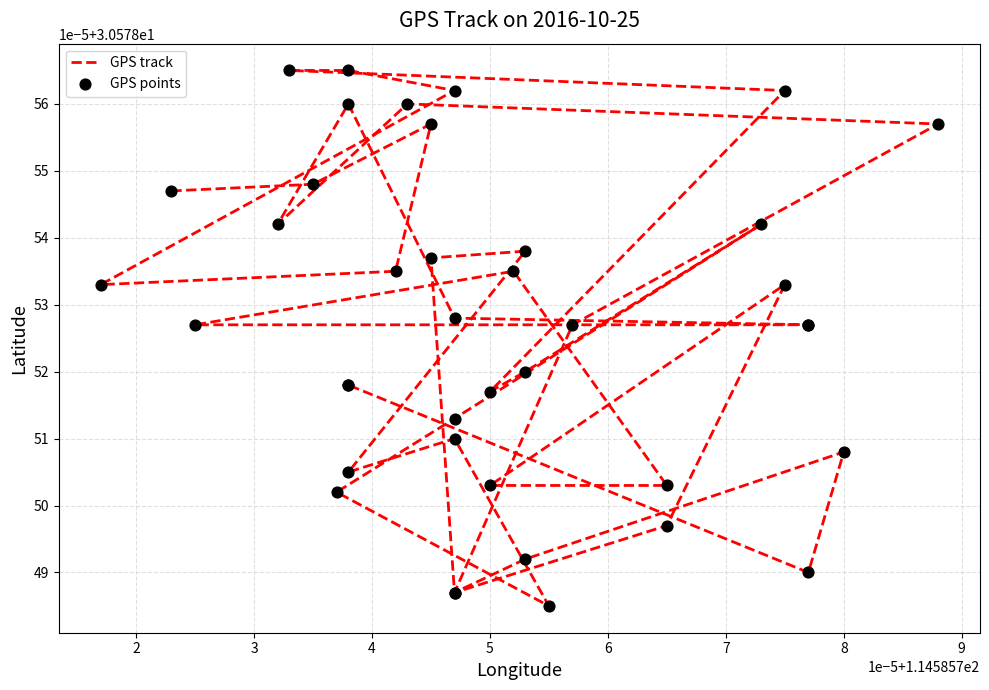

At which category is the sum across all series the highest?

7